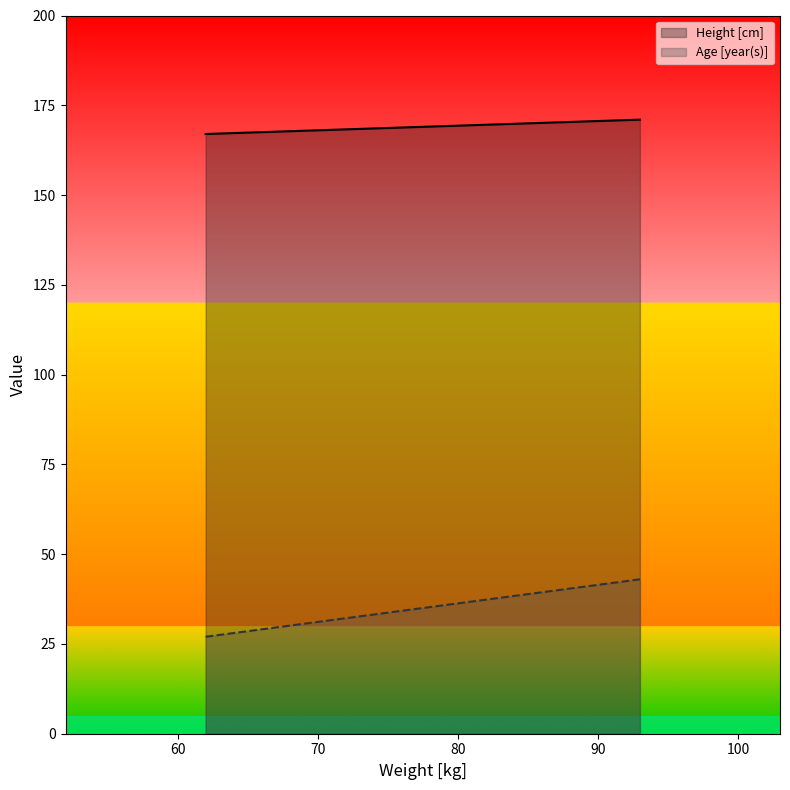

Is the value of Age [year(s)] at 62 greater than the value of Height [cm] at 62?

No